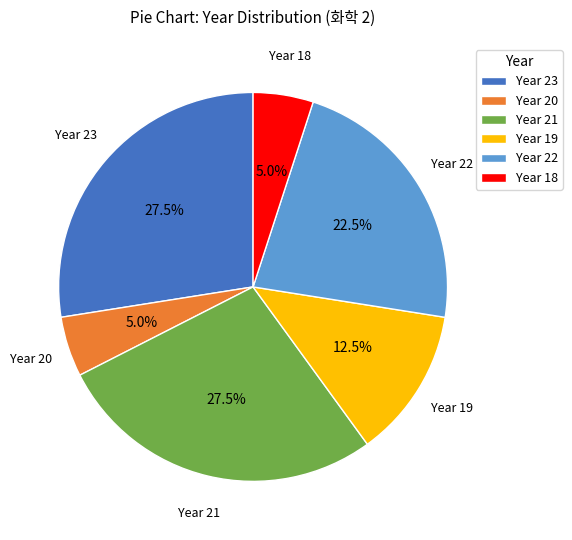

What percentage do Year 18 and Year 19 together represent?

17.5%